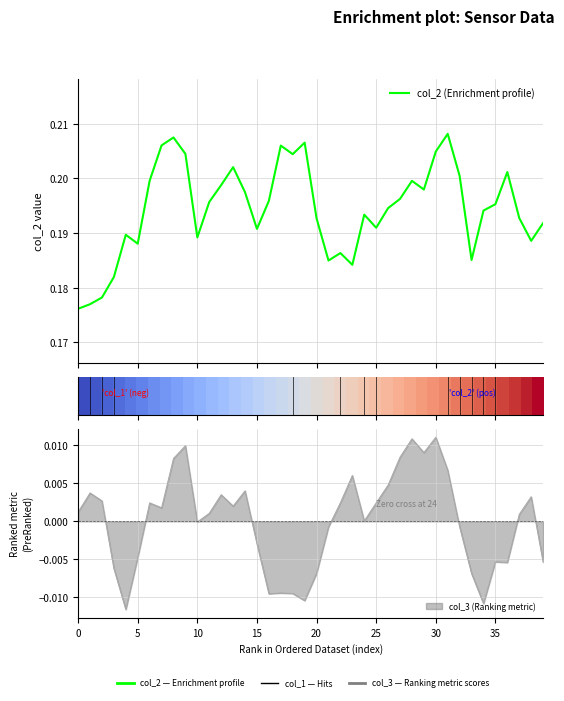

Reading left to right, extract all data points from this chart.

col_0: 0.0	0.0	0.1	0.1	0.1	0.1	0.2	0.2	0.2	0.2	0.3	0.3	0.3	0.3	0.4	0.4	0.4	0.4	0.5	0.5	0.5	0.5	0.6	0.6	0.6	0.6	0.7	0.7	0.7	0.7	0.8	0.8	0.8	0.8	0.9	0.9	0.9	0.9	1.0	1.0
col_2: 0.2	0.2	0.2	0.2	0.2	0.2	0.2	0.2	0.2	0.2	0.2	0.2	0.2	0.2	0.2	0.2	0.2	0.2	0.2	0.2	0.2	0.2	0.2	0.2	0.2	0.2	0.2	0.2	0.2	0.2	0.2	0.2	0.2	0.2	0.2	0.2	0.2	0.2	0.2	0.2
col_3: 0.0	0.0	0.0	-0.0	-0.0	-0.0	0.0	0.0	0.0	0.0	-0.0	0.0	0.0	0.0	0.0	-0.0	-0.0	-0.0	-0.0	-0.0	-0.0	-0.0	0.0	0.0	0.0	0.0	0.0	0.0	0.0	0.0	0.0	0.0	-0.0	-0.0	-0.0	-0.0	-0.0	0.0	0.0	-0.0